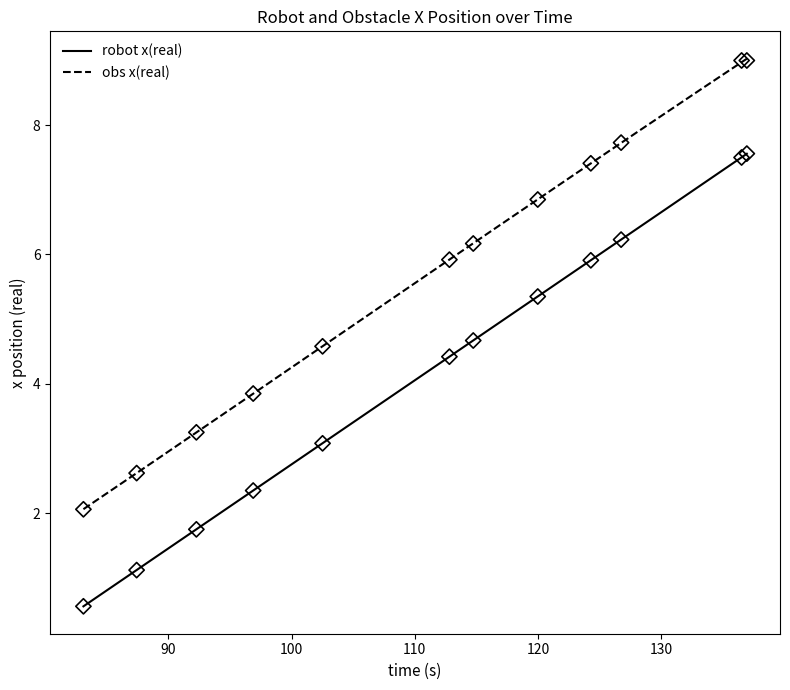

What are all the series names shown in the legend?

robot x(real), obs x(real)